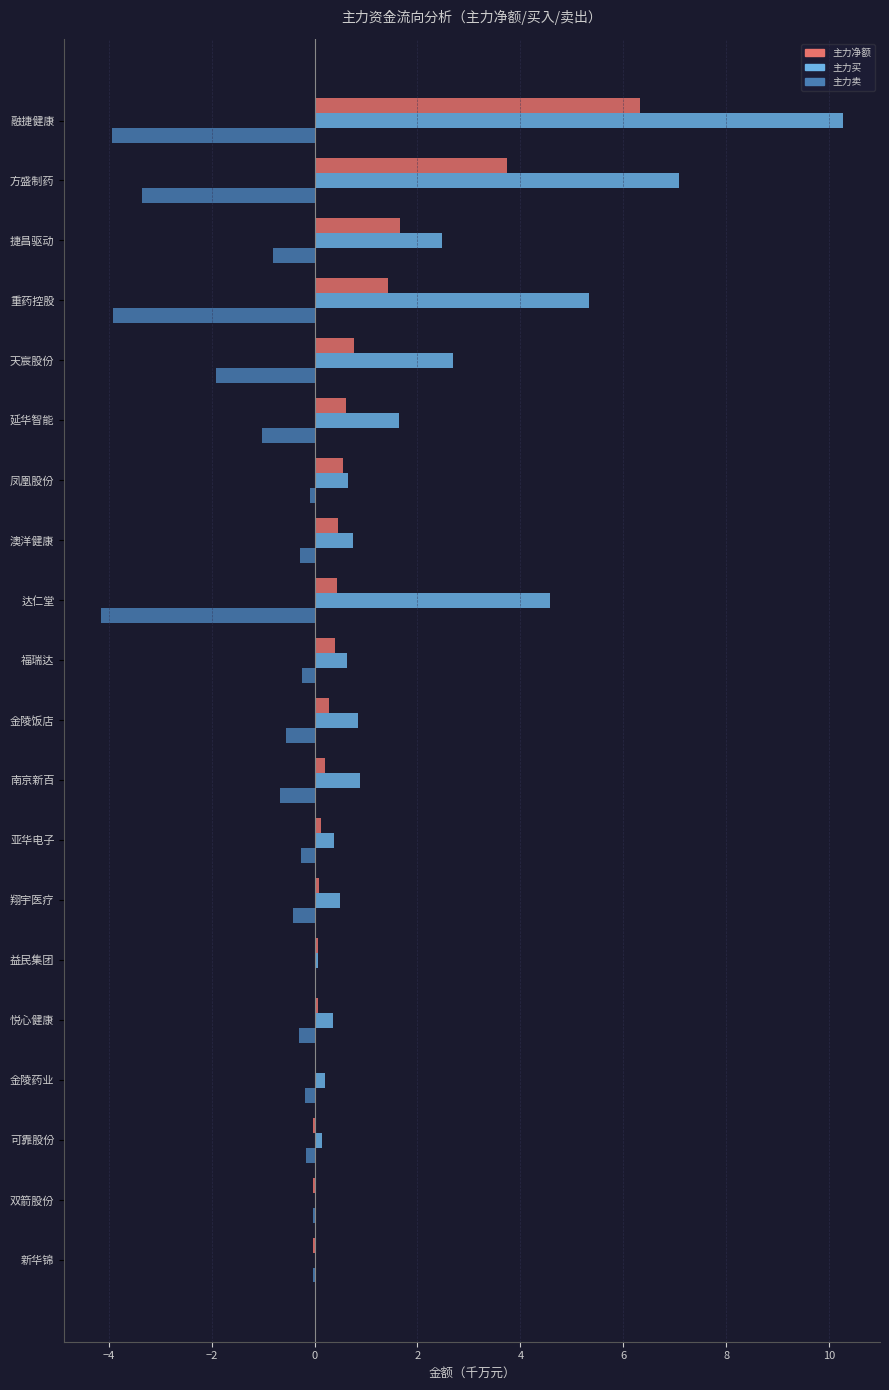

The value of 主力买 at 融捷健康 is 10.3. True or false?

True